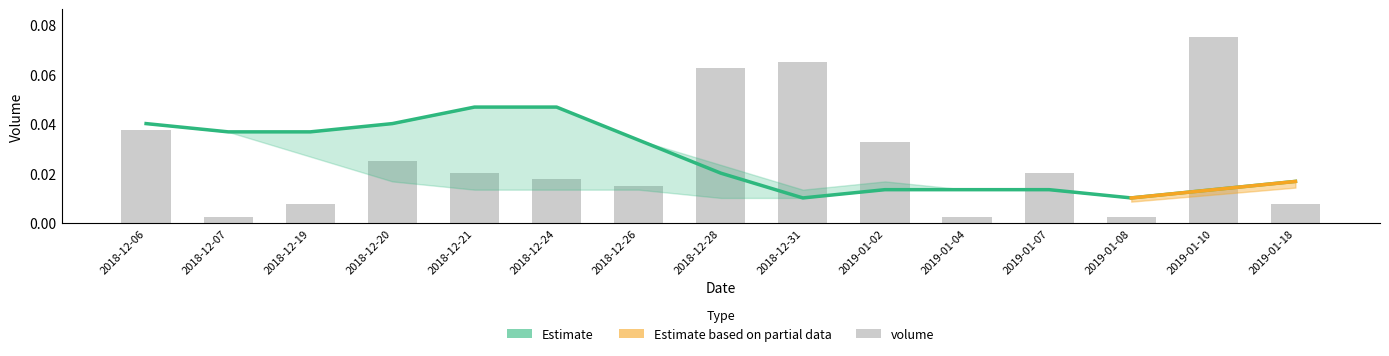

Is it true that Estimate equals 0.0 at 2018-12-28?

True